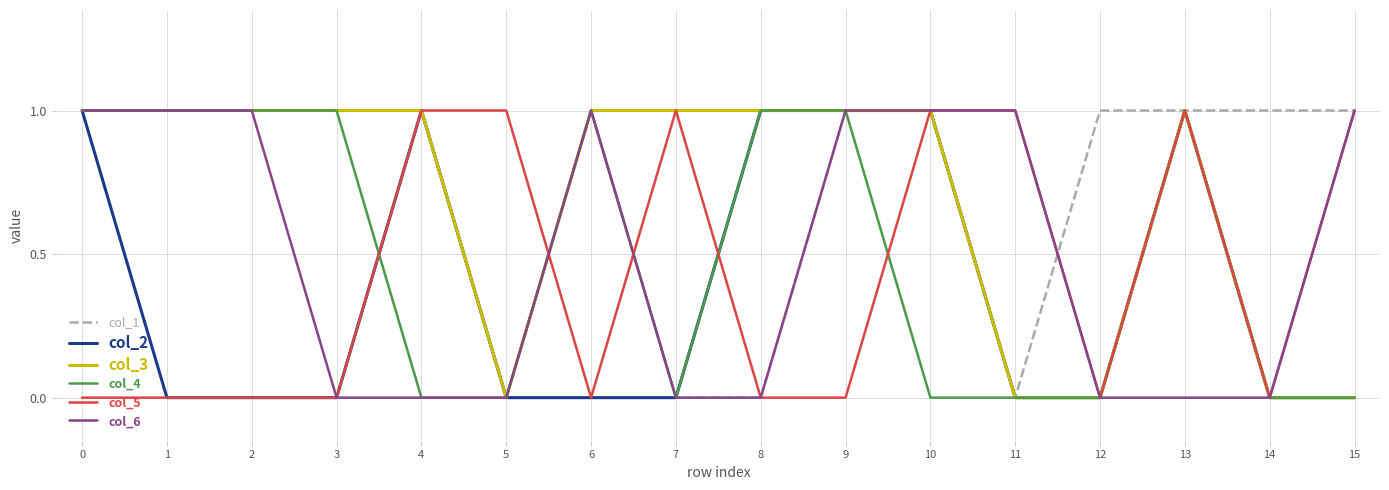

What is the sum of all col_3 values?

11